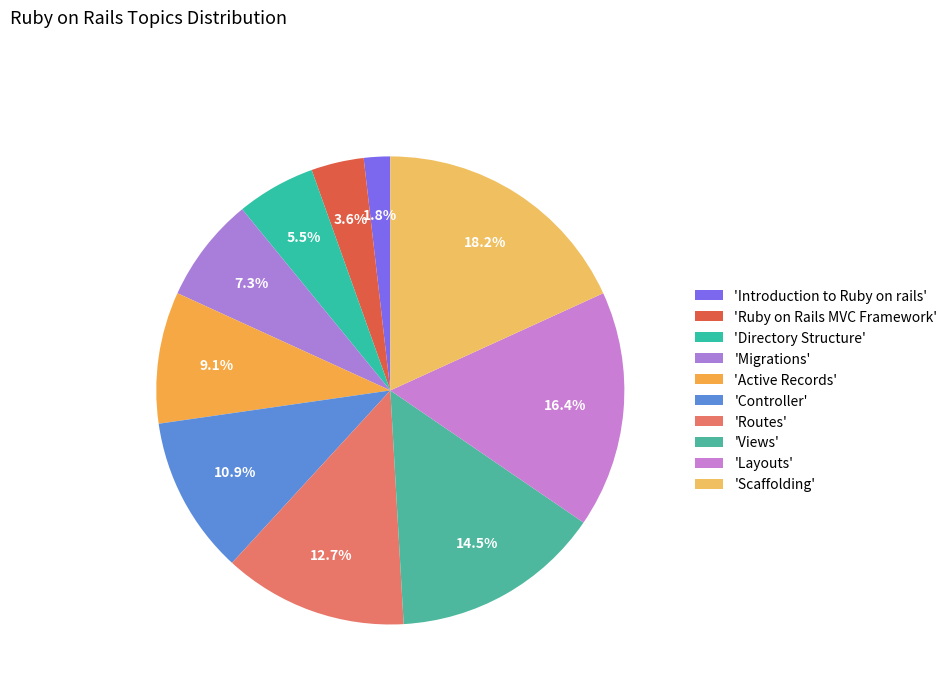

How many segments does this pie chart have?

10